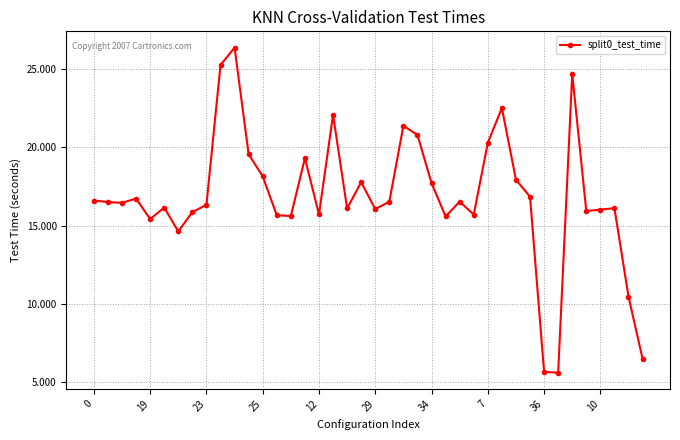

What is the greatest value displayed?

26.4